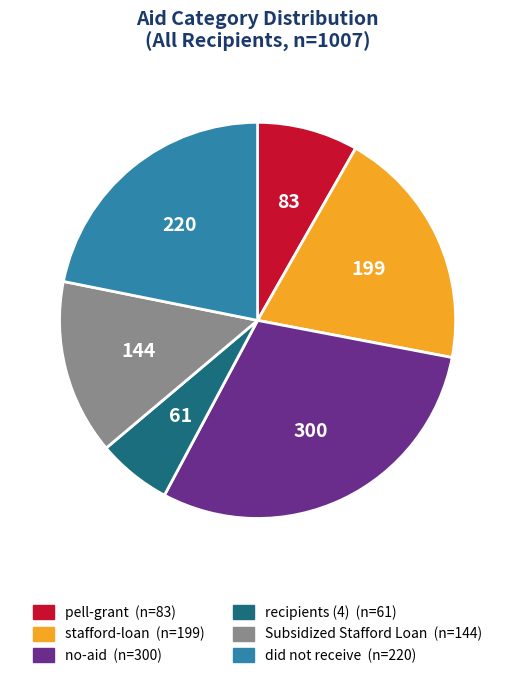

Do pell-grant and did not receive together represent more than half of the pie?

No